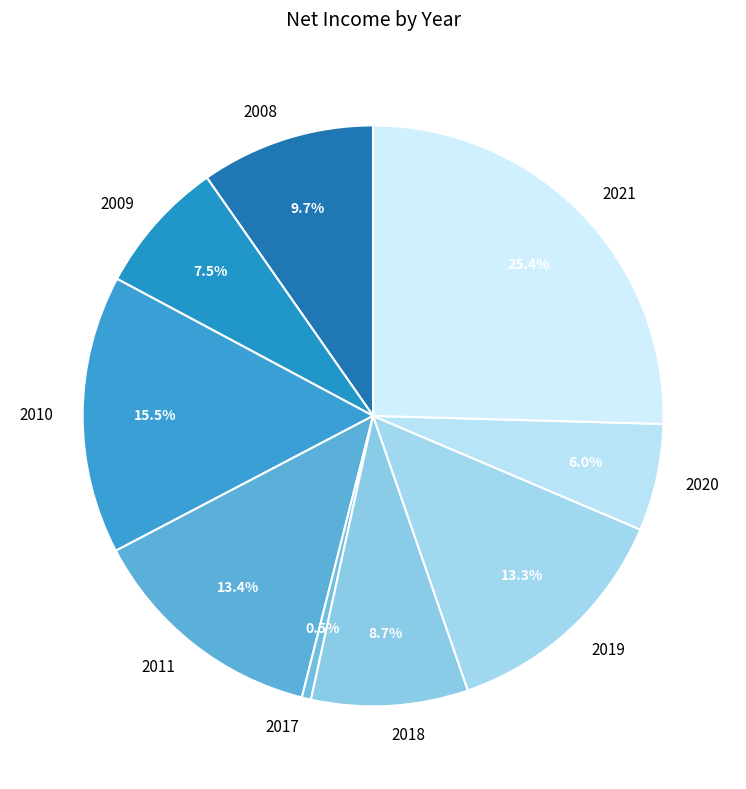

To the nearest percent, what is the average slice percentage?

11%